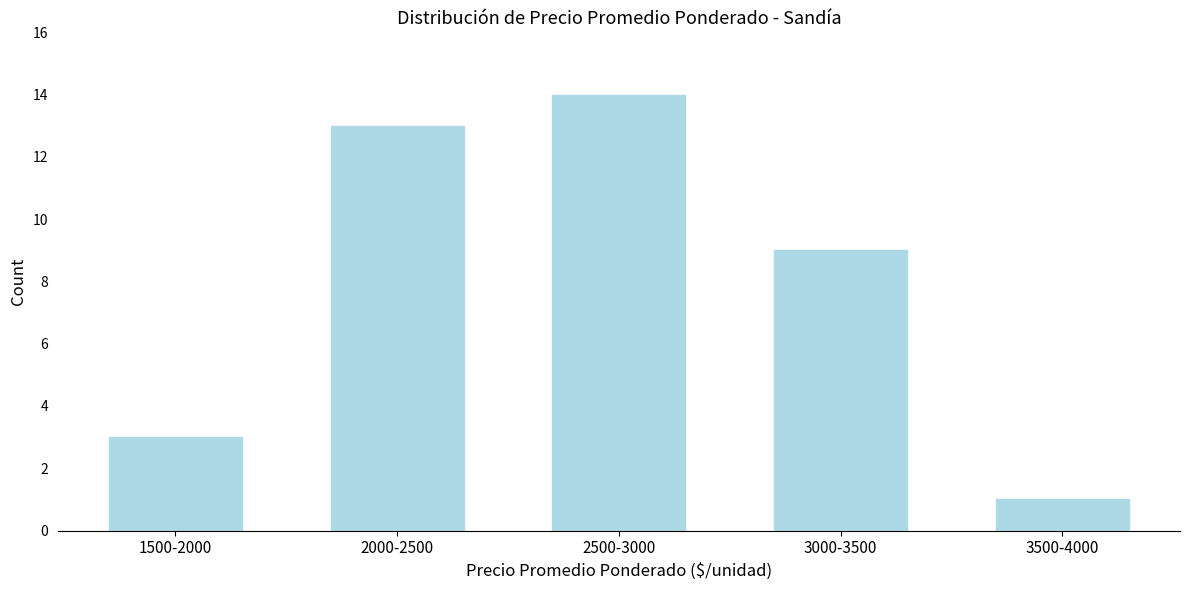

Reading right to left, list all the values displayed in this chart.

3500-4000=1	3000-3500=9	2500-3000=14	2000-2500=13	1500-2000=3